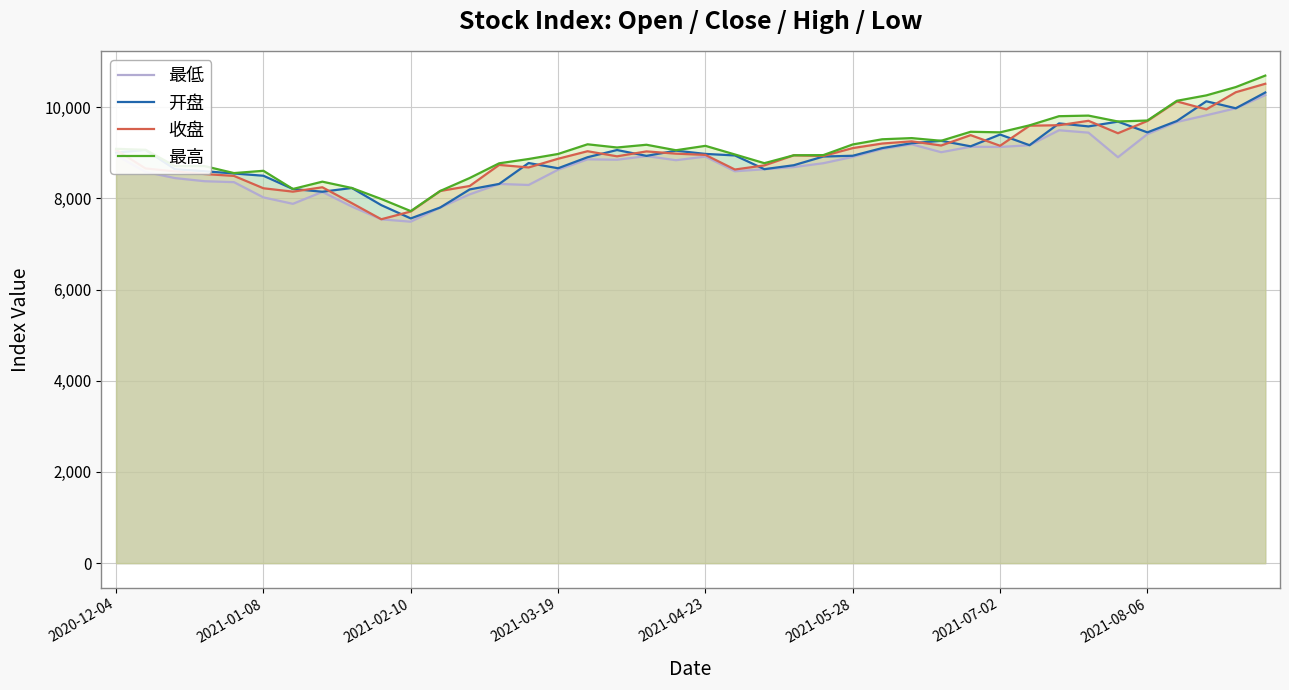

What is the difference between the highest and lowest values at 26?

213.0